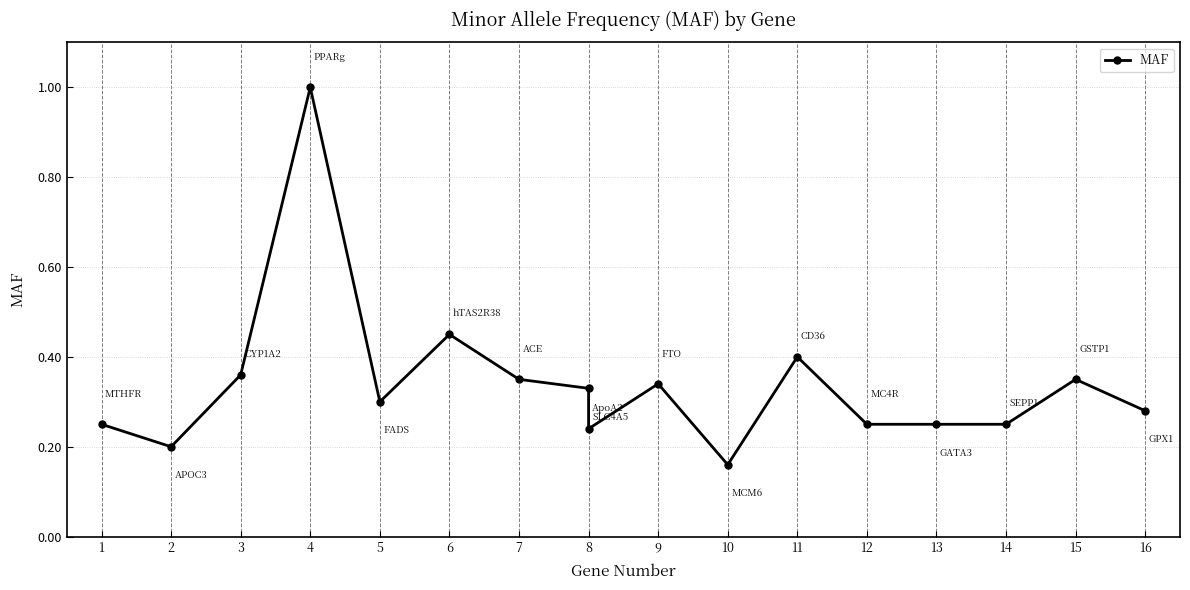

What value does the data have at 2?

0.2